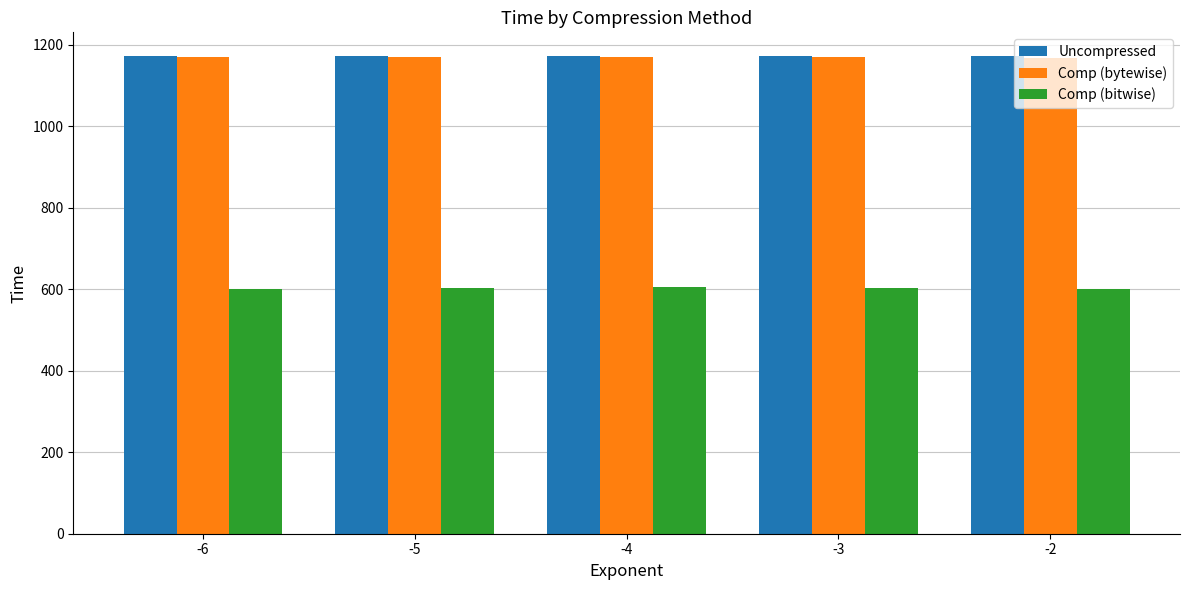

Is the value of Comp (bitwise) at -4 greater than the value of Uncompressed at -5?

No